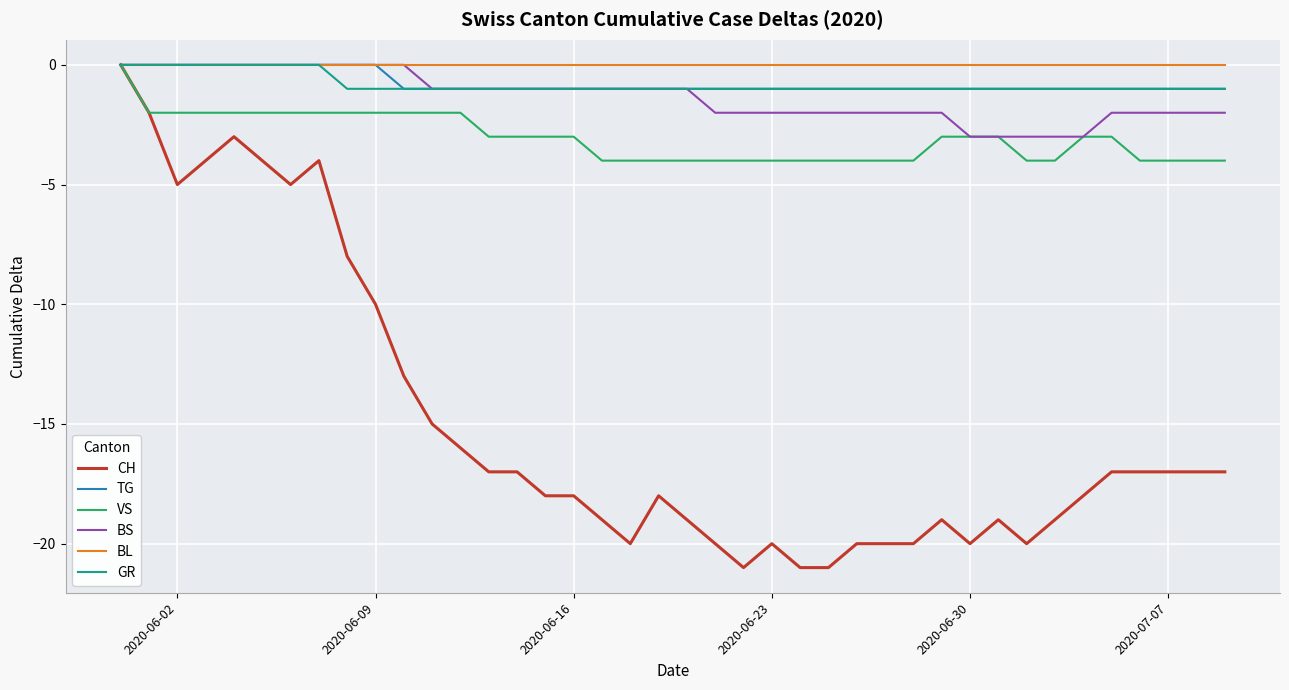

Which series has the widest spread of values?

CH